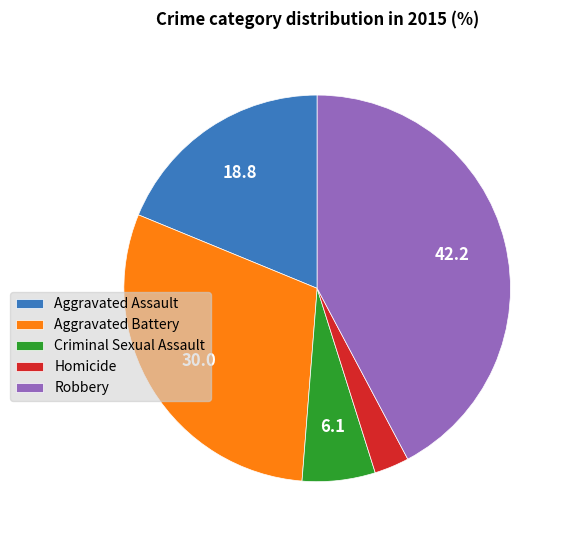

Is Robbery the majority of the pie?

No